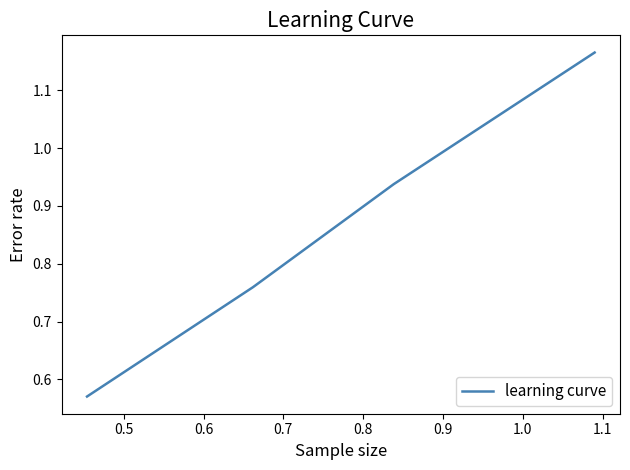

What is the sum of all values?

3.4